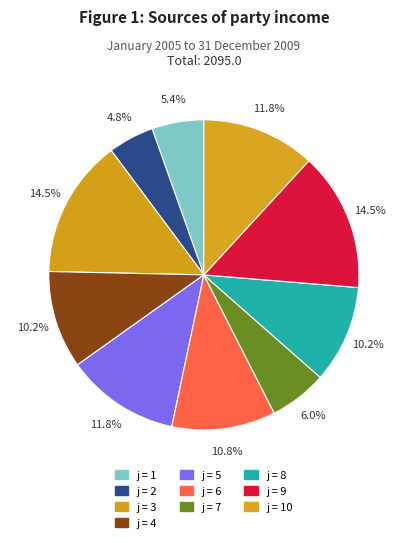

To the nearest percent, what is the difference between the largest and smallest slice percentages?

10%